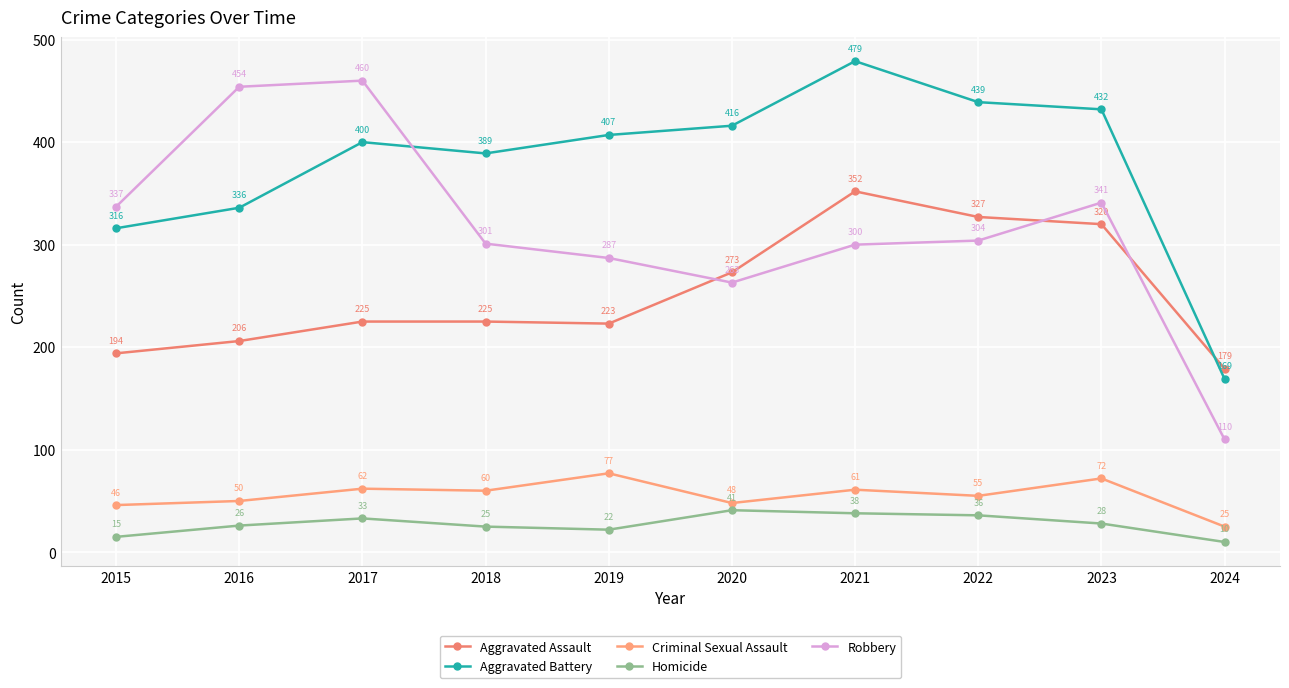

What is the total value across all series at 2022?

1161